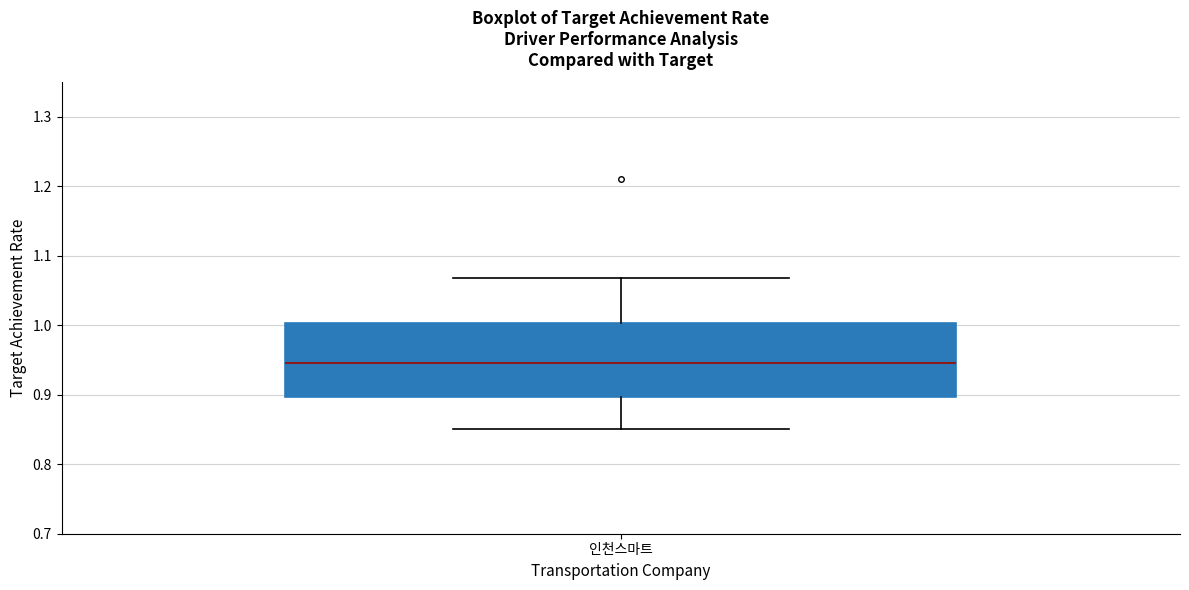

Transcribe this box plot: give where the median line is, the range the box spans, and where the two whiskers end, as read against the y-axis. The values are not printed on the chart, so give them approximately, as read against the axis.

median 0.95, box 0.90 to 1.00, whiskers 0.85 to 1.07